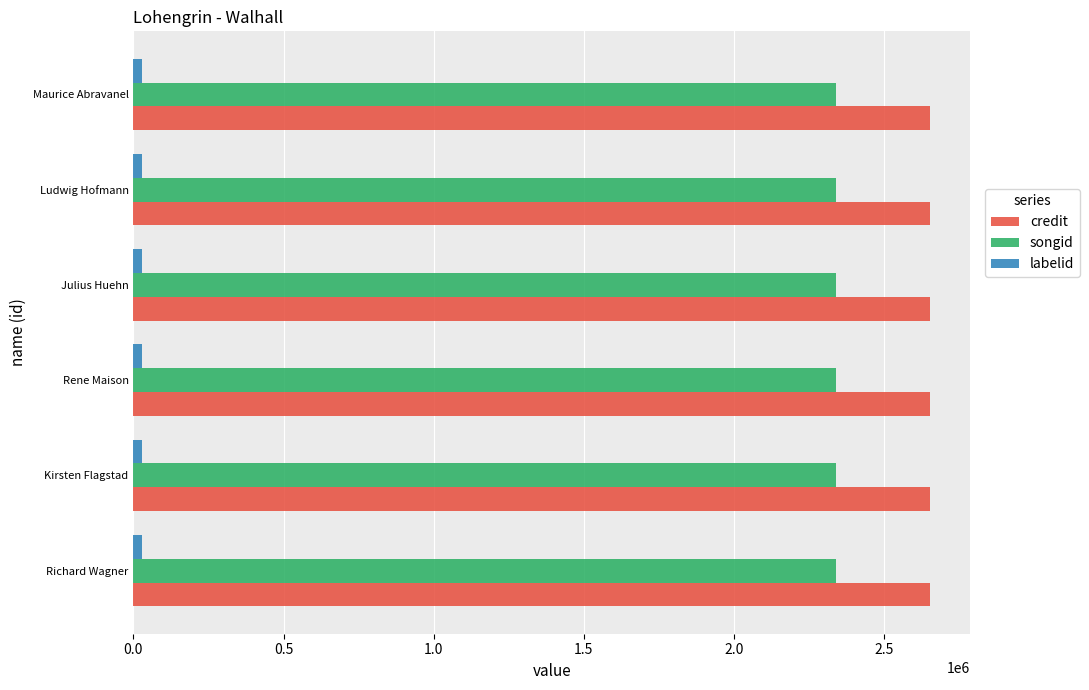

Rank the series at Richard Wagner from highest to lowest value.

credit, songid, labelid